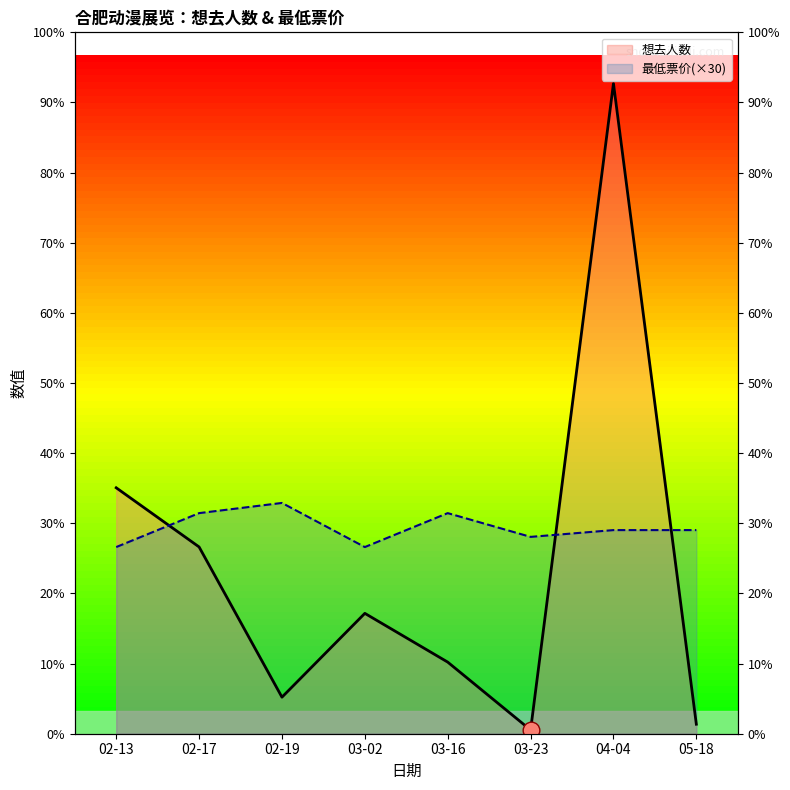

At which category does the chart reach its peak across all series?

04-04